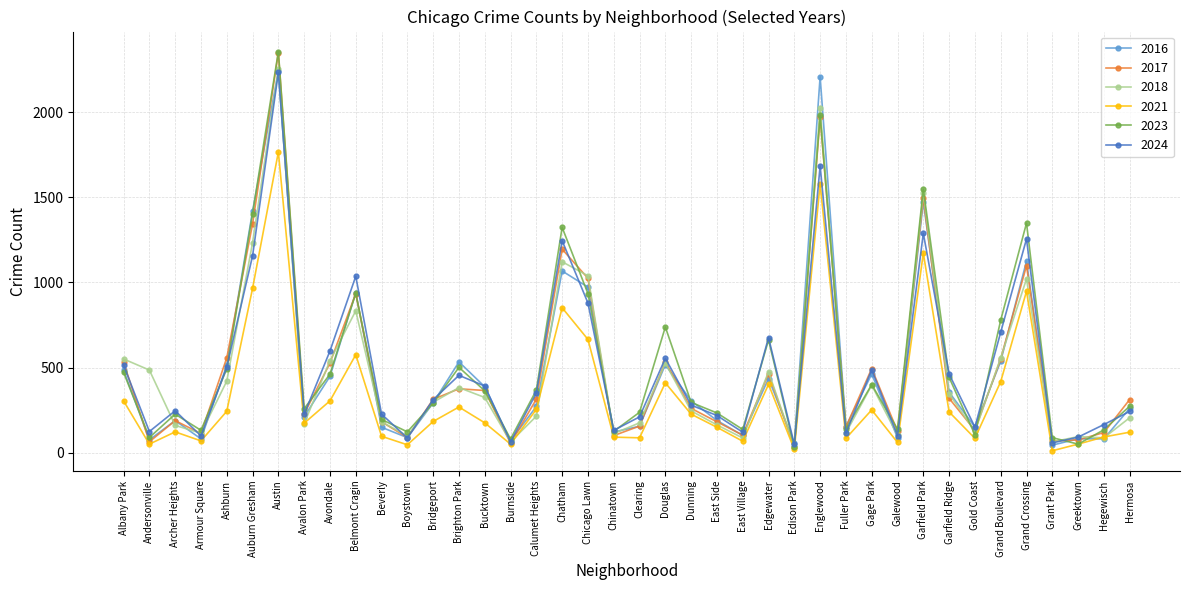

What is the label of the 21st point from the right?

Chinatown